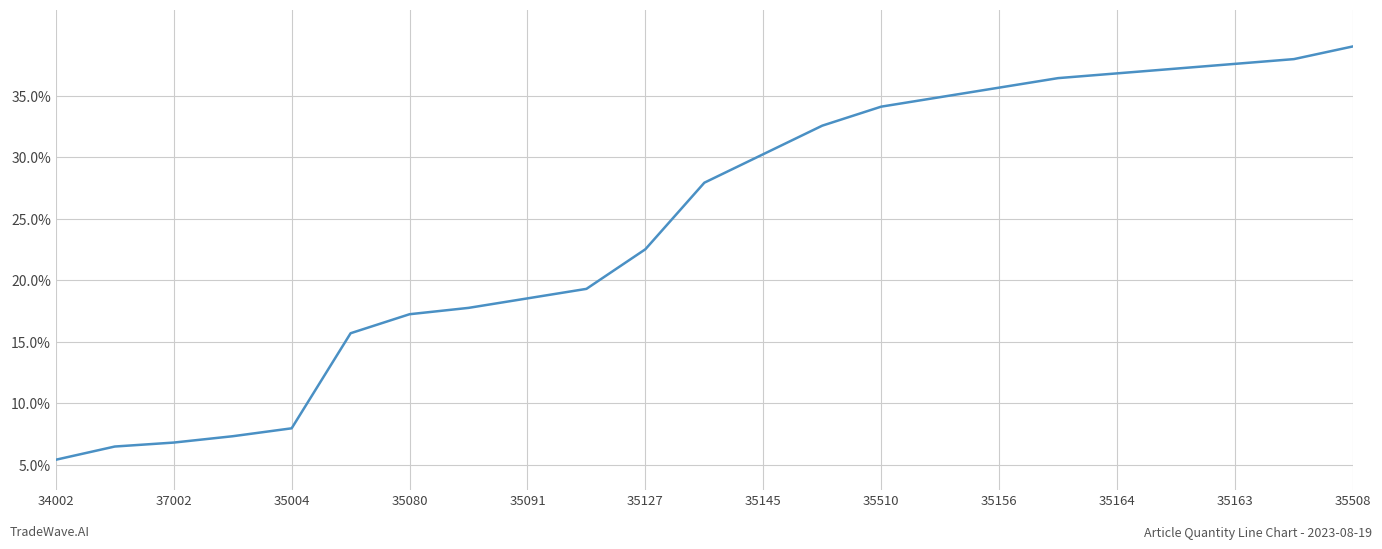

What is the difference between the maximum and minimum values?

33.6